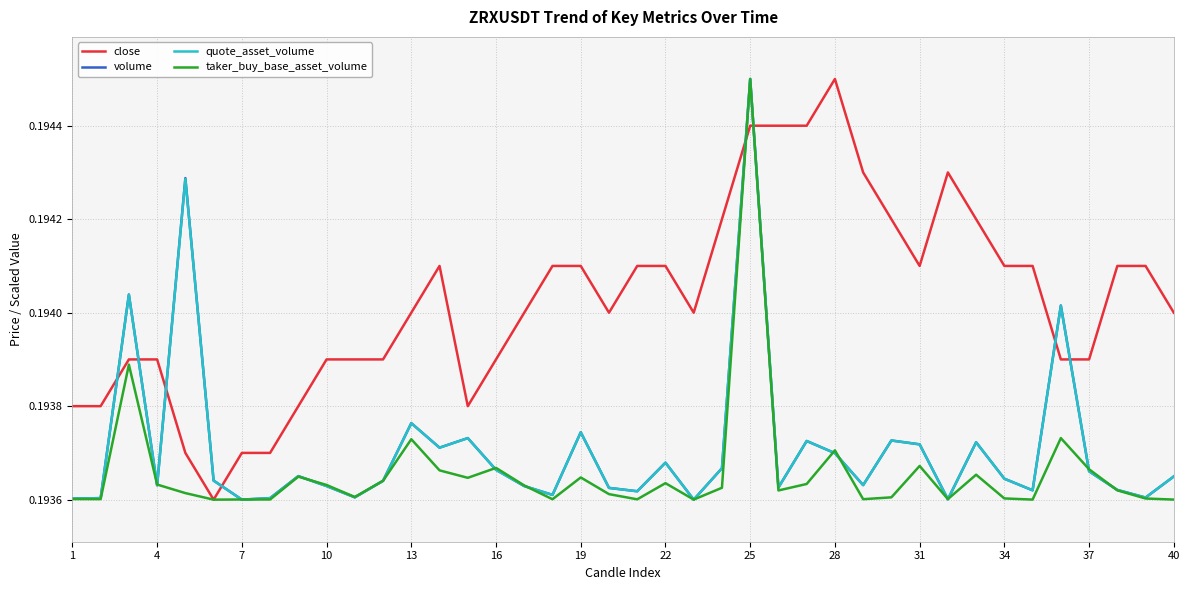

Which series ends up on top after the final intersection of close and quote_asset_volume?

close